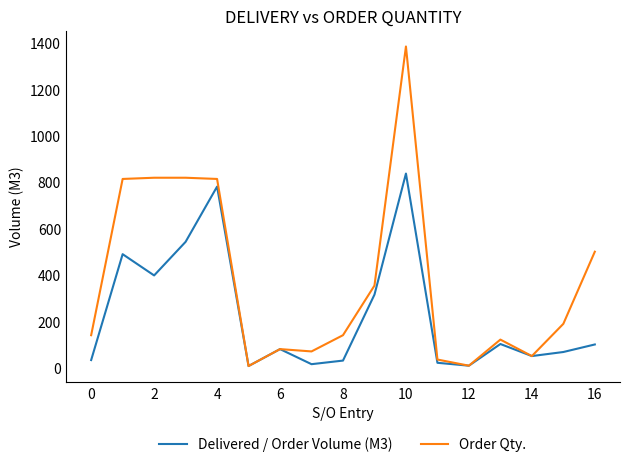

What are all the series names shown in the legend?

Delivered / Order Volume (M3), Order Qty.